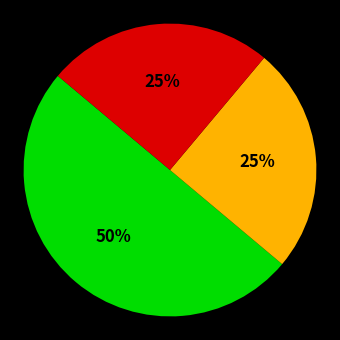

How many segments does this pie chart have?

3